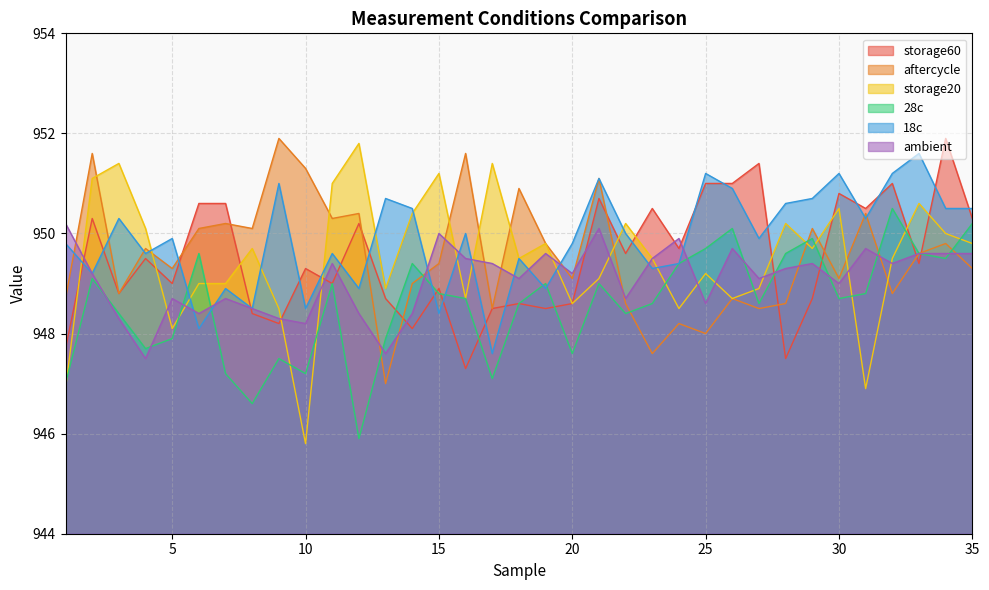

Is the value of 28c at 27 greater than the value of ambient at 20?

No